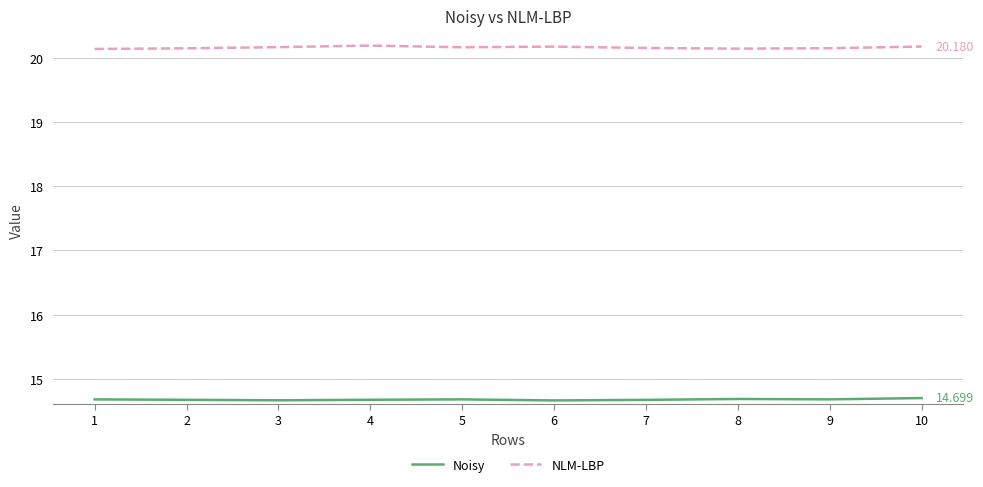

Is it true that Noisy equals 19.2 at 10?

False